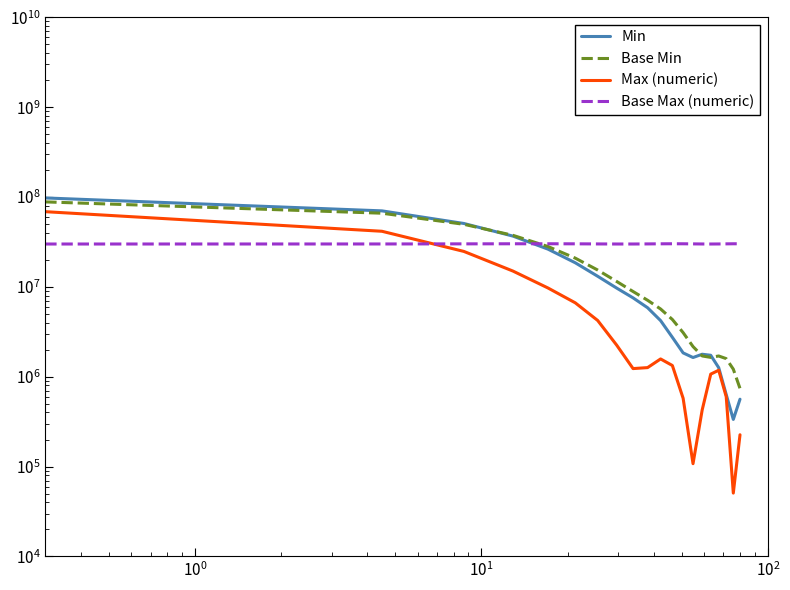

What is the maximum value shown in the chart?

97729976.6